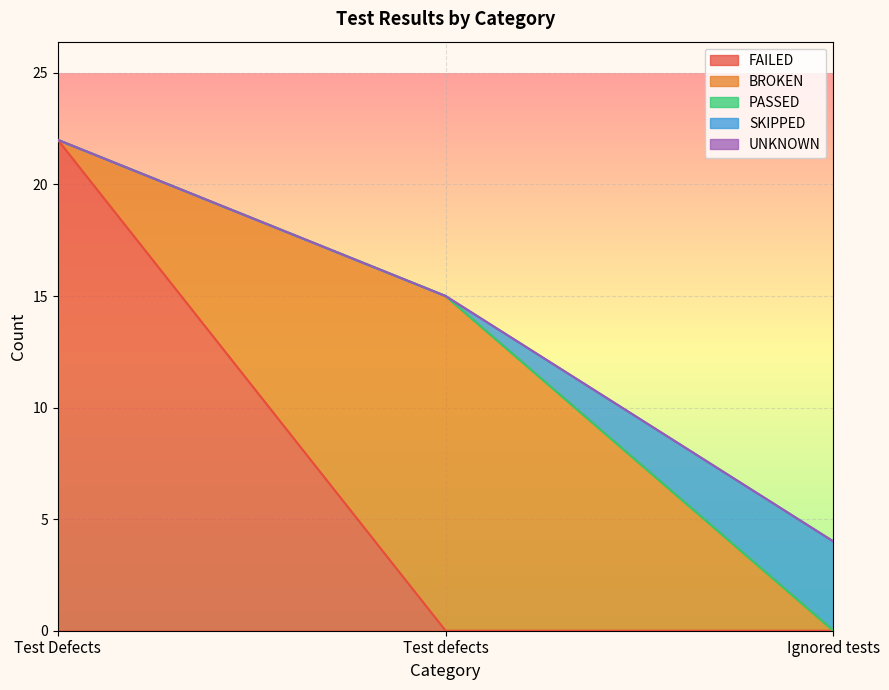

What is the total value across all series at Test defects?

15